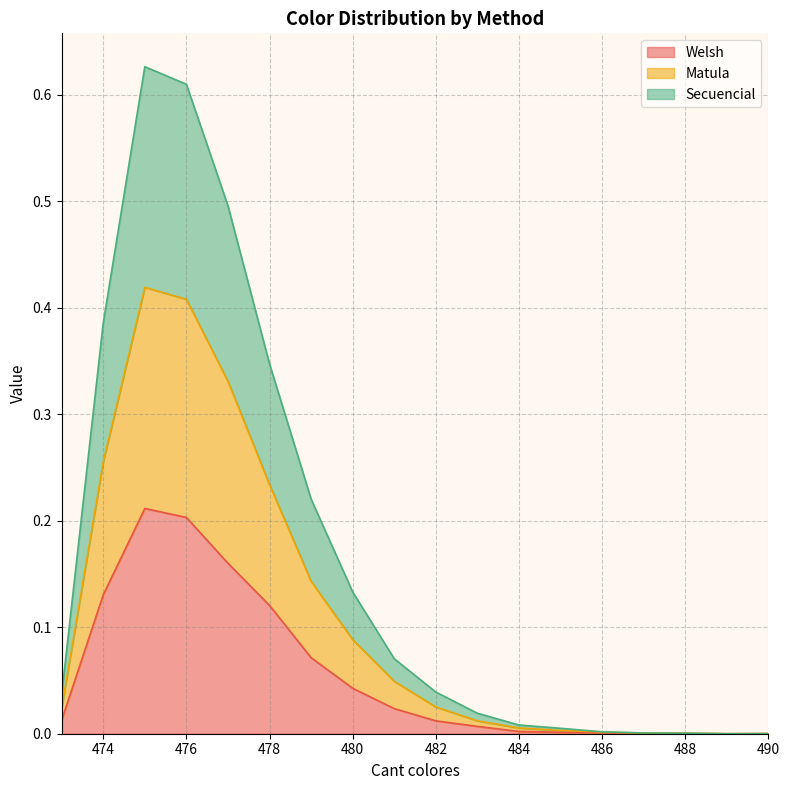

Is the value of Secuencial at 475 greater than the value of Matula at 486?

Yes